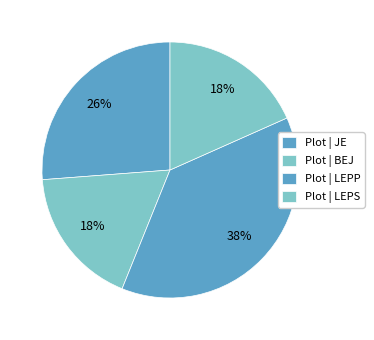

Is there a majority slice in this chart?

No